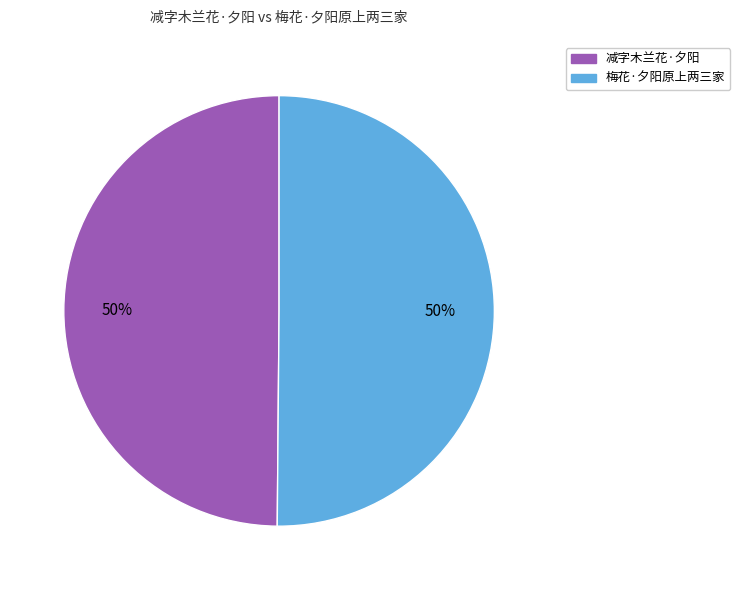

What percentage is the 减字木兰花·夕阳 slice, to the nearest percent?

50%